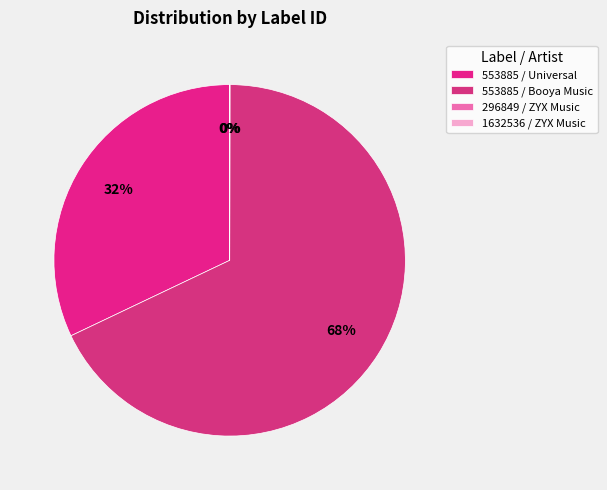

What is the majority slice?

553885 / Booya Music